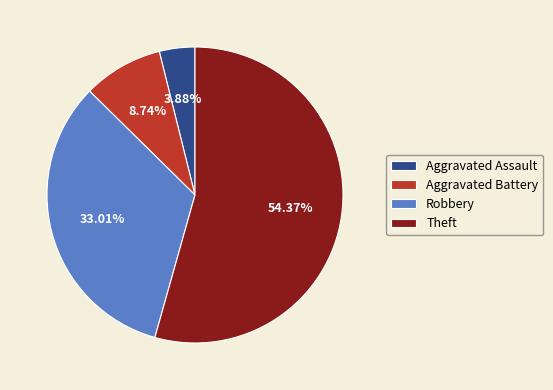

To the nearest percent, what is the difference between the largest and smallest slice percentages?

50%